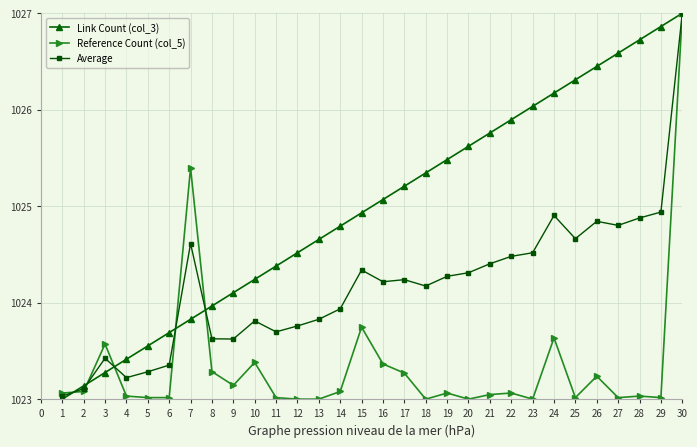

Where does the Link Count (col_3) series first go above 1025?

16